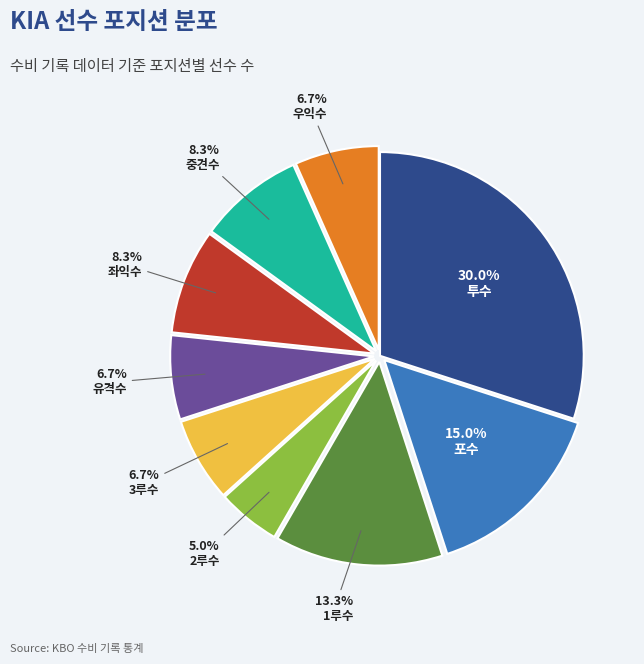

Is there any slice that represents more than half of the pie?

No